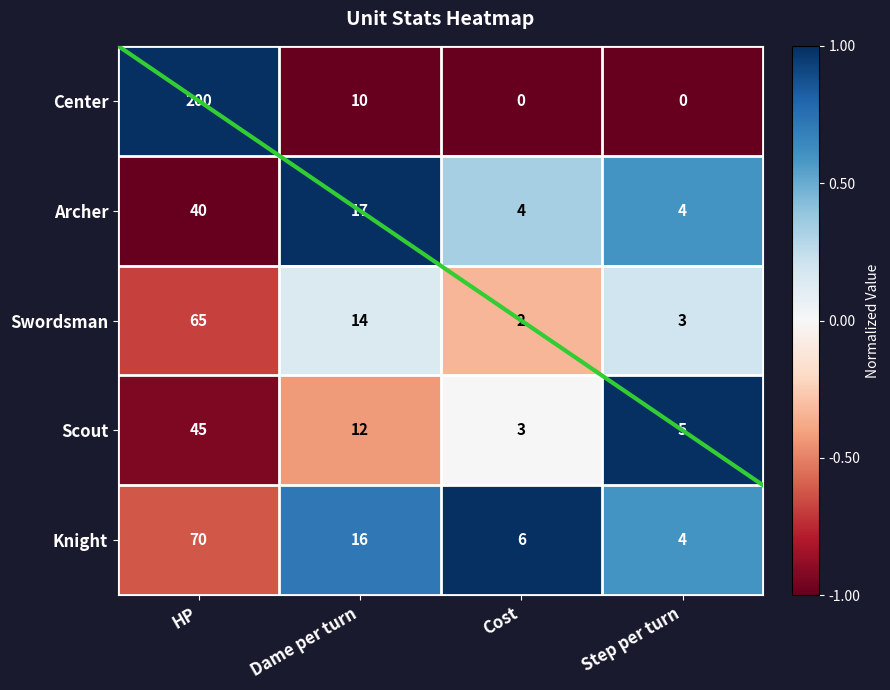

What is the minimum value shown in the chart?

0